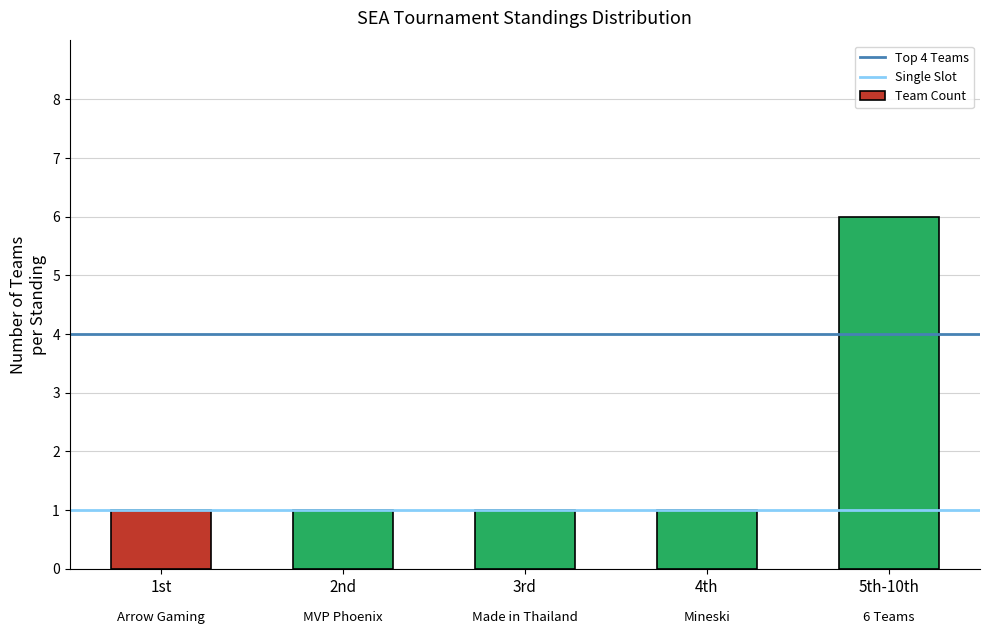

What is the sum of all values?

10